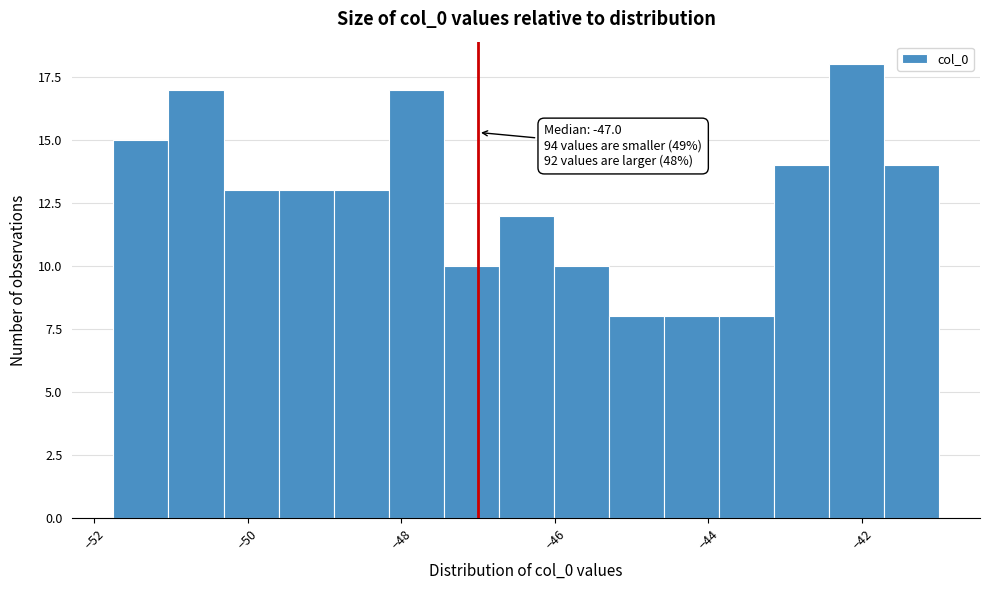

Read against the x-axis, roughly where is the centre of the tallest bar?

-42.0